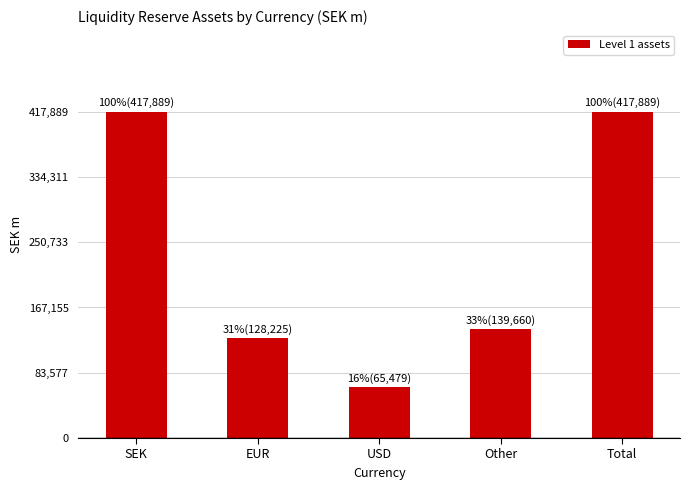

At which label is the value closest to 241684?

Other